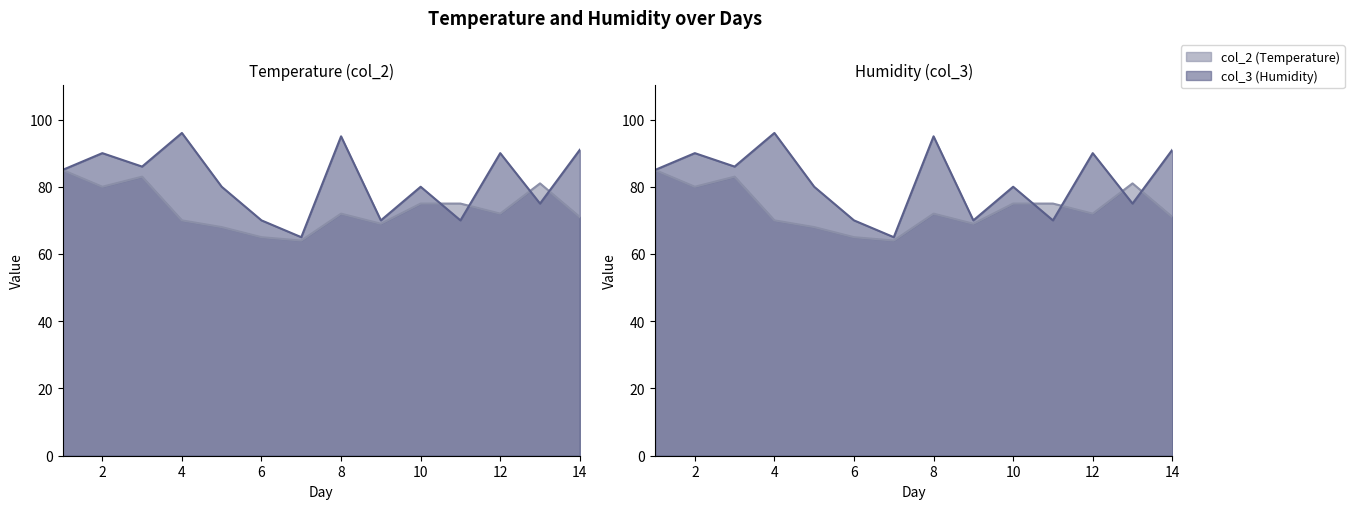

List the labels in order of col_3 value, smallest first.

7, 6, 9, 11, 13, 5, 10, 1, 3, 2, 12, 14, 8, 4